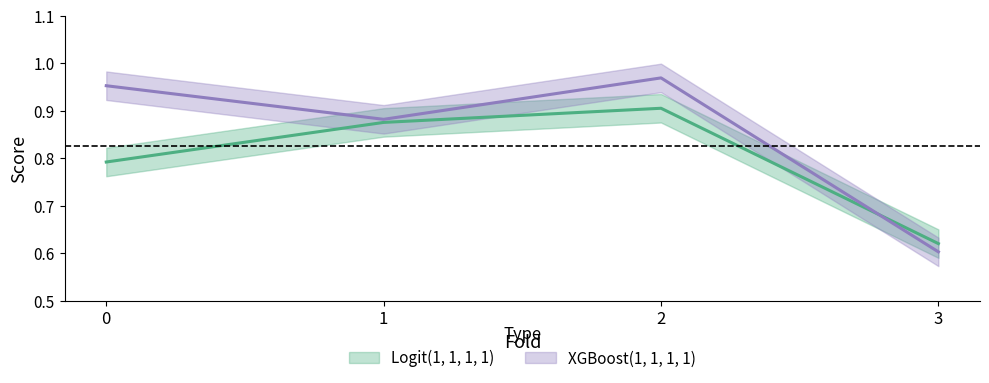

How many lines are shown in the chart?

2